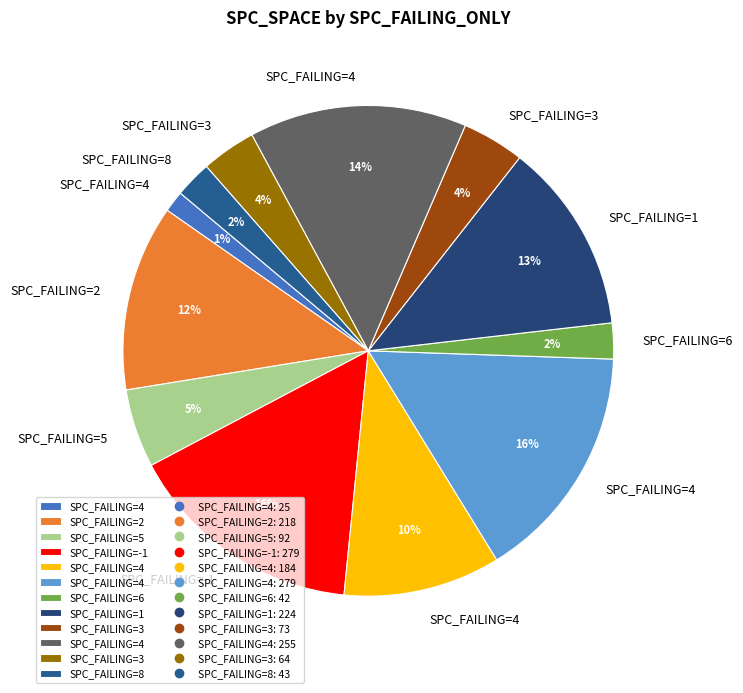

To the nearest percent, what is the difference between the largest and smallest slice percentages?

14%